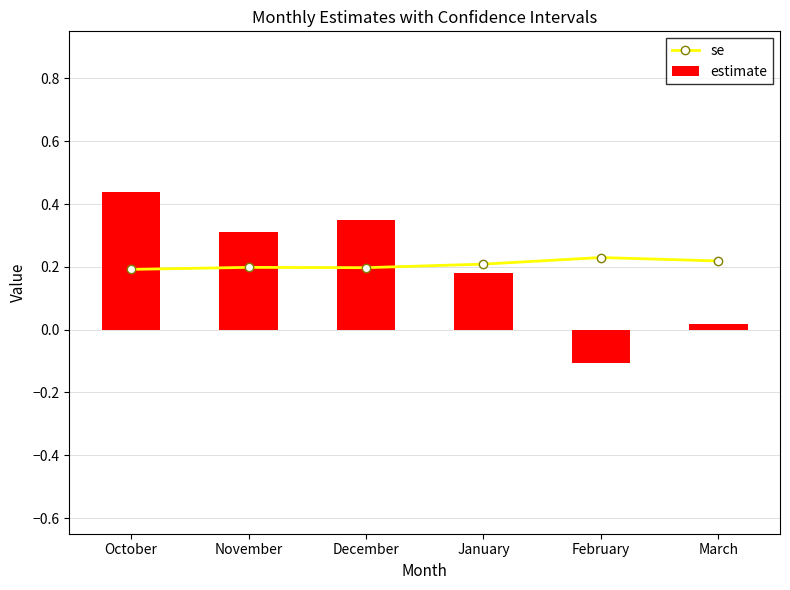

What is the approximate value of se at January?

0.2